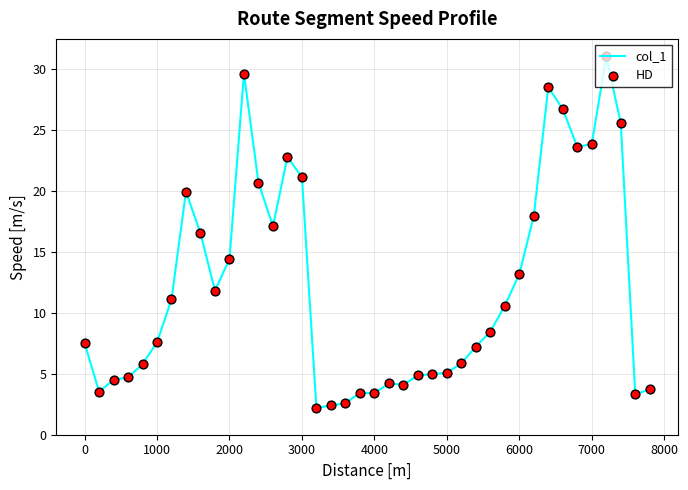

What is the difference between the maximum and minimum values?

28.8